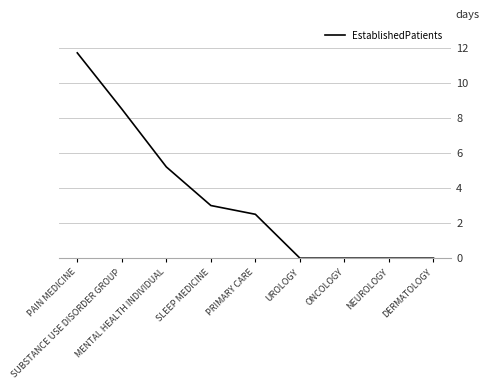

True or false: the data shows 1.5 at SLEEP MEDICINE.

False